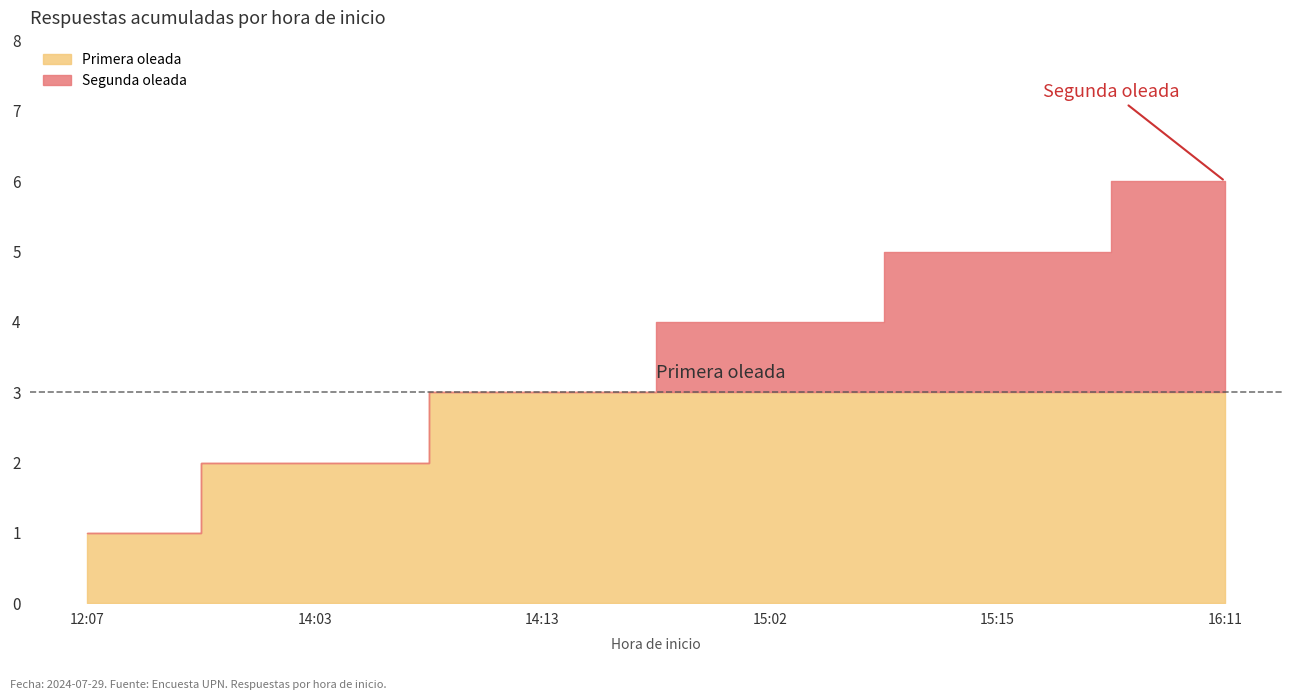

Reading left to right, what are all the values shown in this chart?

2024-07-29 12:07=1	2024-07-29 14:03=2	2024-07-29 14:13=3	2024-07-29 15:02=4	2024-07-29 15:15=5	2024-07-29 16:11=6